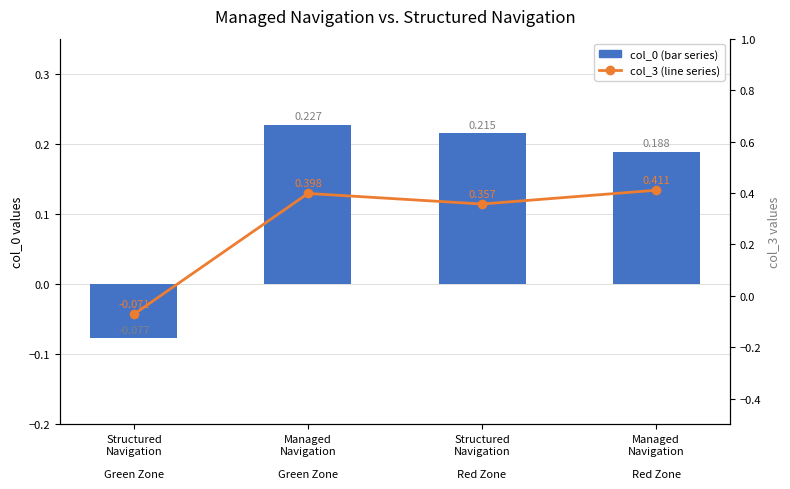

At Managed
Navigation

Green Zone, list the series in order from smallest to largest.

col_0 (bar series), col_3 (line series)